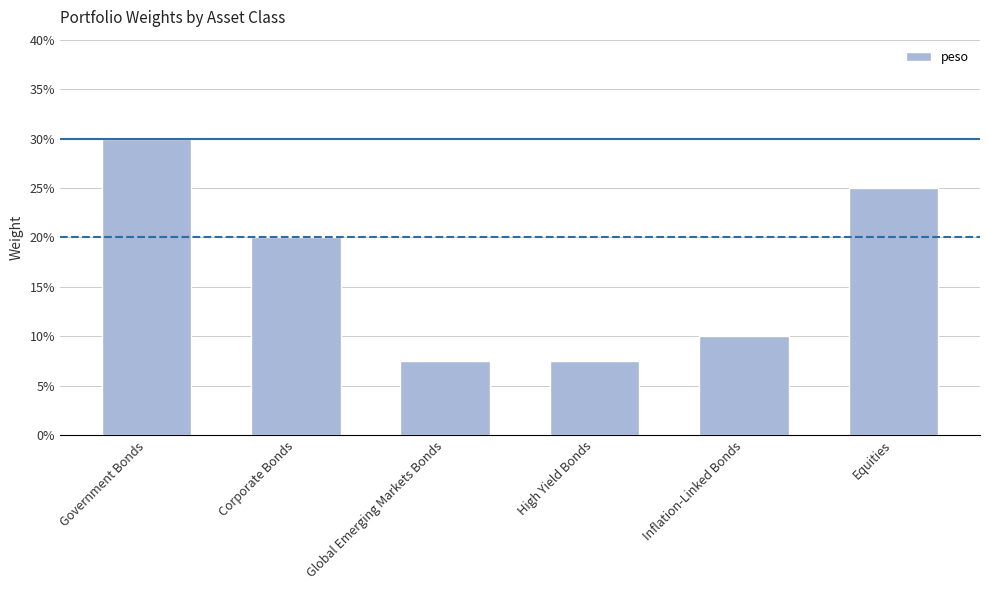

Reading left to right, extract all data points from this chart.

Government Bonds=0.3	Corporate Bonds=0.2	Global Emerging Markets Bonds=0.1	High Yield Bonds=0.1	Inflation-Linked Bonds=0.1	Equities=0.2